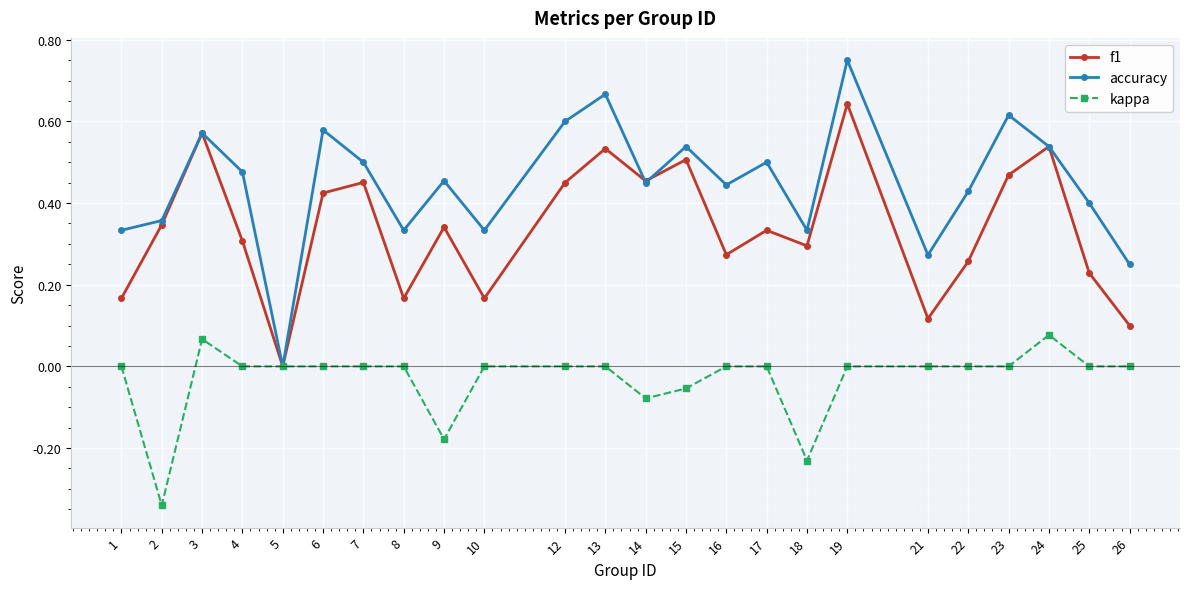

What is the sum of all kappa values?

-0.7